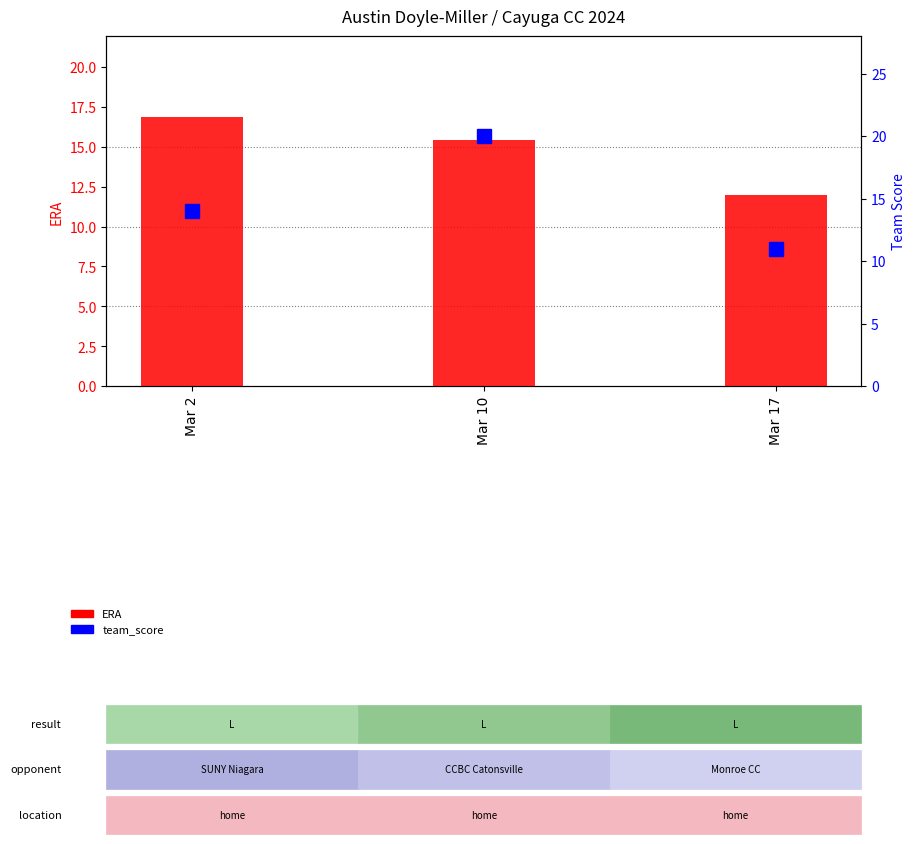

Reading right to left, transcribe all the data shown in this chart.

ERA: Mar 17=12.0	Mar 10=15.4	Mar 2=16.9
team_score: Mar 17=11.0	Mar 10=20.0	Mar 2=14.0